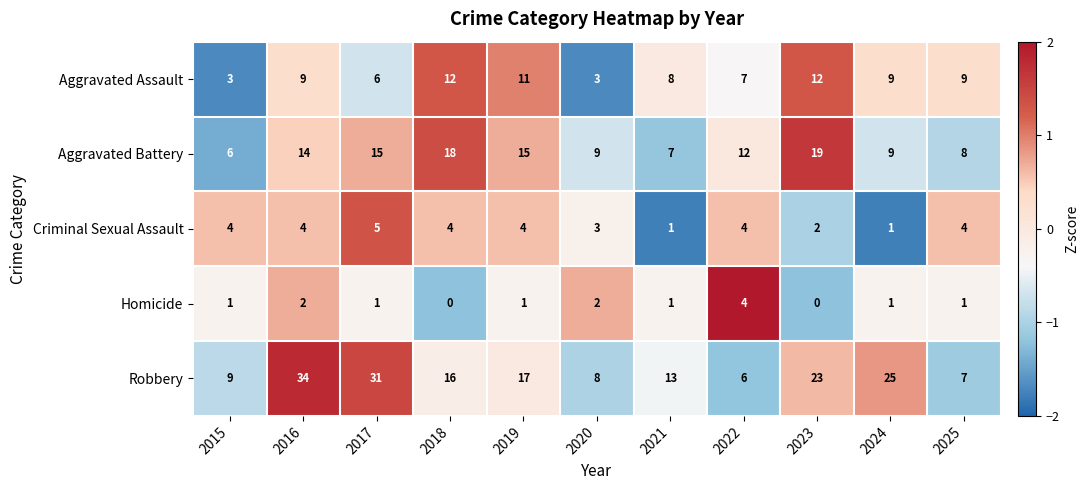

How many data points in Criminal Sexual Assault are less than 4?

4